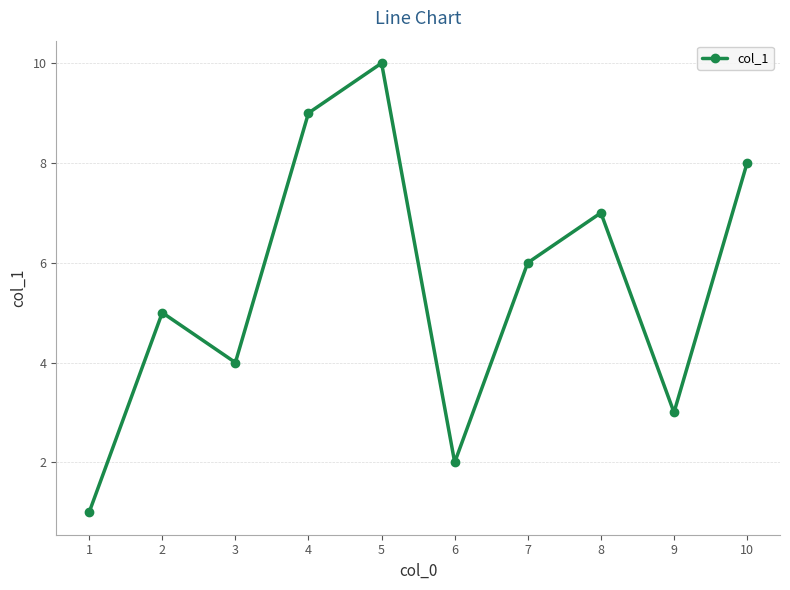

List the labels in order of value, largest first.

5, 4, 10, 8, 7, 2, 3, 9, 6, 1